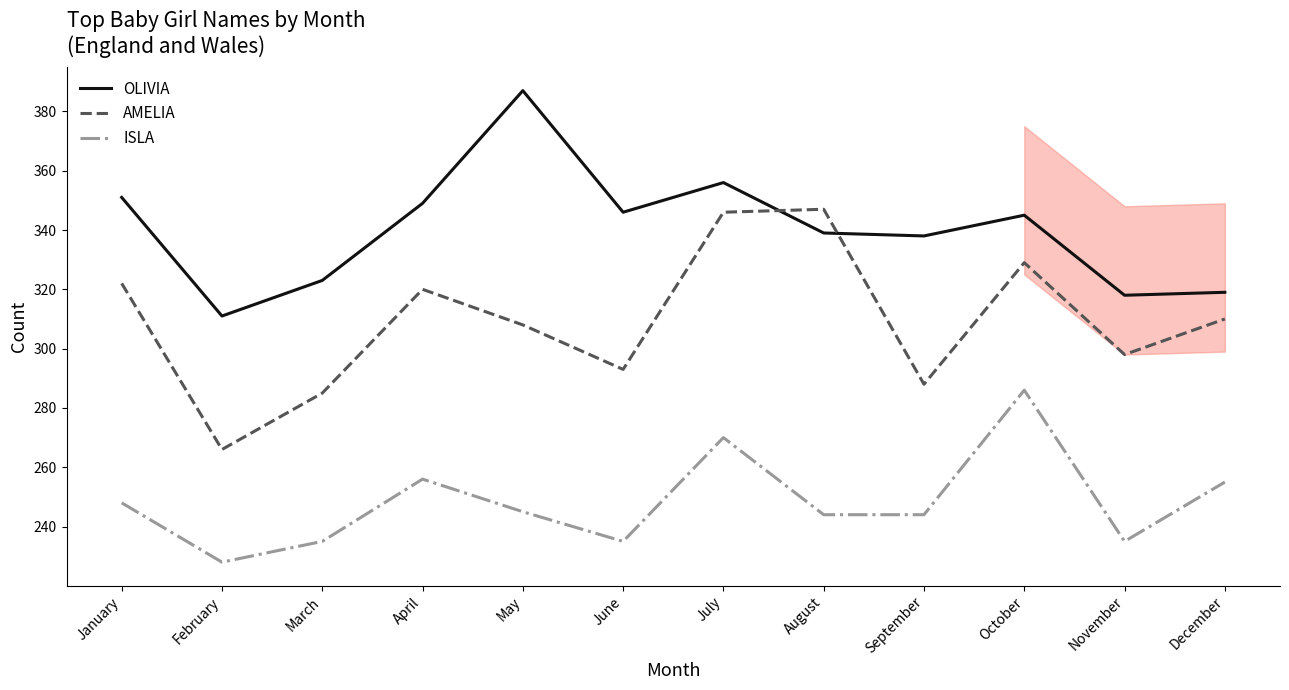

Between March and April, which series saw the biggest shift?

AMELIA